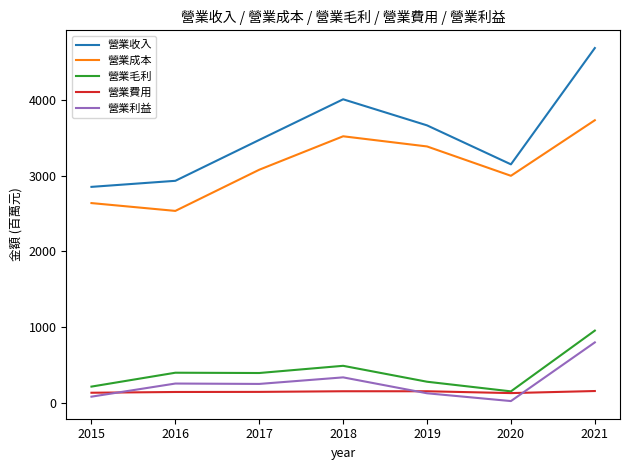

The value of 營業毛利 at 2018 is 304.4. True or false?

False